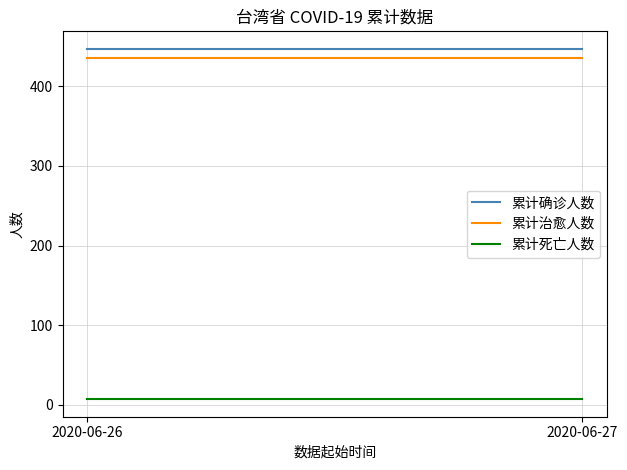

True or false: 累计确诊人数 has a value of 302 at 2020-06-27.

False